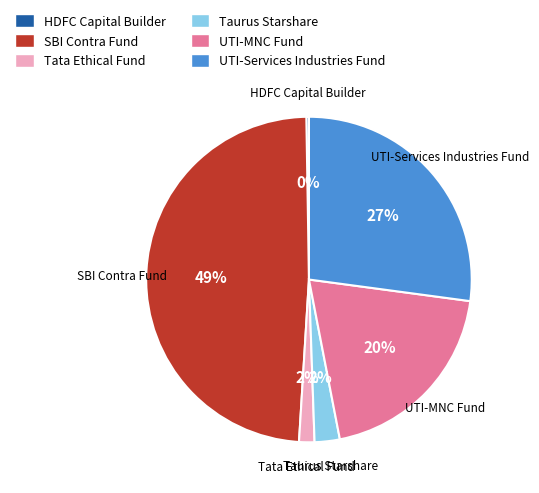

To the nearest percent, what is the combined percentage of UTI-MNC Fund and SBI Contra Fund?

69%